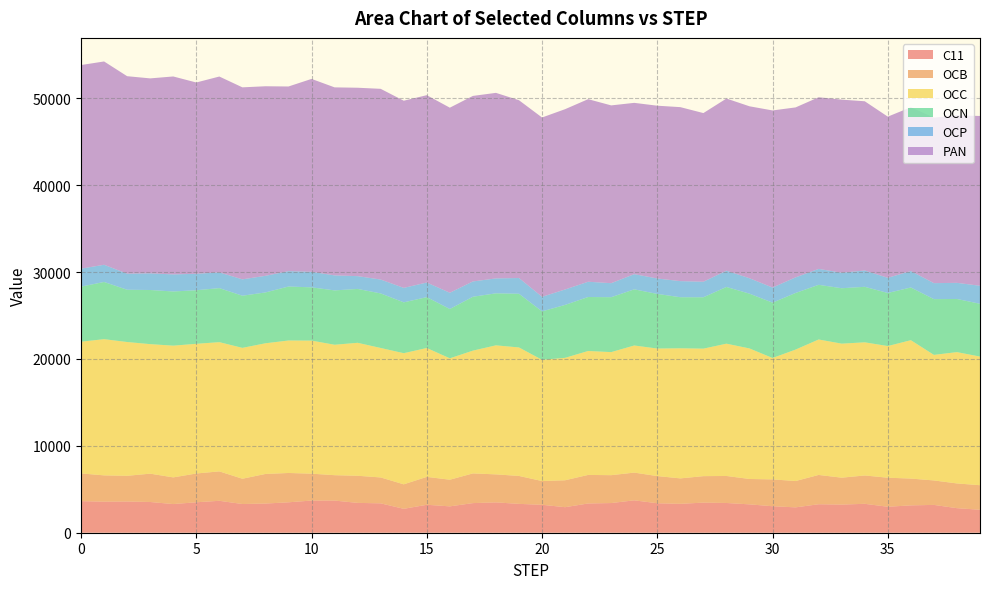

Reading left to right, list all the values displayed in this chart.

C11: 0=3634.4	1=3573.6	2=3592.3	3=3536.4	4=3297.2	5=3503.7	6=3673.7	7=3302.8	8=3356.8	9=3500.0	10=3701.9	11=3698.9	12=3434.4	13=3381.2	14=2750.7	15=3216.1	16=3033.9	17=3408.0	18=3492.2	19=3319.3	20=3215.3	21=2938.7	22=3365.5	23=3414.9	24=3728.0	25=3391.7	26=3325.1	27=3464.6	28=3422.6	29=3263.3	30=3049.7	31=2918.6	32=3277.9	33=3238.1	34=3327.2	35=2988.4	36=3147.0	37=3201.4	38=2824.9	39=2642.2
OCB: 0=3189.7	1=3026.2	2=2957.4	3=3261.0	4=3070.9	5=3312.3	6=3385.0	7=2910.8	8=3406.1	9=3375.7	10=3094.0	11=2922.8	12=3119.2	13=2981.4	14=2819.0	15=3210.3	16=3066.6	17=3417.1	18=3222.0	19=3215.2	20=2731.2	21=3098.7	22=3286.4	23=3207.6	24=3191.2	25=3127.4	26=2928.2	27=3046.7	28=3108.1	29=2921.8	30=3088.4	31=3031.3	32=3371.8	33=3095.9	34=3261.0	35=3343.4	36=3084.4	37=2815.7	38=2846.7	39=2824.5
OCC: 0=15158.8	1=15675.2	2=15398.7	3=14905.9	4=15159.2	5=14925.5	6=14874.4	7=15060.6	8=15038.8	9=15247.3	10=15313.7	11=15011.2	12=15303.5	13=14899.0	14=15091.4	15=14832.6	16=13969.8	17=14130.3	18=14850.9	19=14786.9	20=13952.6	21=14089.0	22=14263.3	23=14163.8	24=14627.4	25=14678.6	26=14972.0	27=14674.2	28=15226.1	29=15023.0	30=13970.3	31=15126.8	32=15589.8	33=15426.0	34=15323.7	35=15151.2	36=15926.8	37=14449.7	38=15113.4	39=14805.1
OCN: 0=6337.6	1=6581.4	2=6013.6	3=6230.4	4=6235.5	5=6163.9	6=6214.7	7=6000.9	8=5850.2	9=6209.6	10=6129.1	11=6254.3	12=6199.7	13=6276.8	14=5850.9	15=5853.0	16=5675.0	17=6199.6	18=5985.2	19=6177.2	20=5574.2	21=6089.8	22=6212.5	23=6317.8	24=6462.9	25=6284.8	26=5876.7	27=5910.8	28=6527.0	29=6303.6	30=6368.9	31=6515.7	32=6289.8	33=6377.4	34=6386.9	35=6107.3	36=6064.8	37=6415.7	38=6116.1	39=6074.3
OCP: 0=2071.1	1=1981.4	2=1852.8	3=1918.4	4=1966.7	5=1895.1	6=1814.1	7=1885.7	8=1913.5	9=1771.9	10=1790.8	11=1728.3	12=1472.8	13=1600.1	14=1667.3	15=1681.4	16=1872.4	17=1764.3	18=1717.4	19=1815.6	20=1680.0	21=1778.2	22=1757.0	23=1615.1	24=1748.4	25=1777.2	26=1853.1	27=1791.4	28=1871.7	29=1775.2	30=1740.4	31=1796.6	32=1832.9	33=1786.8	34=1879.0	35=1746.6	36=1893.8	37=1841.8	38=1855.8	39=2076.7
PAN: 0=23429.6	1=23398.2	2=22724.5	3=22435.4	4=22778.7	5=22014.2	6=22538.5	7=22095.2	8=21815.2	9=21250.0	10=22197.0	11=21638.2	12=21681.5	13=21946.3	14=21537.6	15=21561.2	16=21298.2	17=21350.6	18=21353.5	19=20459.4	20=20632.8	21=20748.3	22=21010.9	23=20459.2	24=19713.1	25=19883.4	26=20022.7	27=19406.8	28=19812.2	29=19787.9	30=20379.8	31=19557.7	32=19752.2	33=19916.2	34=19476.6	35=18548.0	36=18851.3	37=19045.5	38=19268.3	39=19540.2